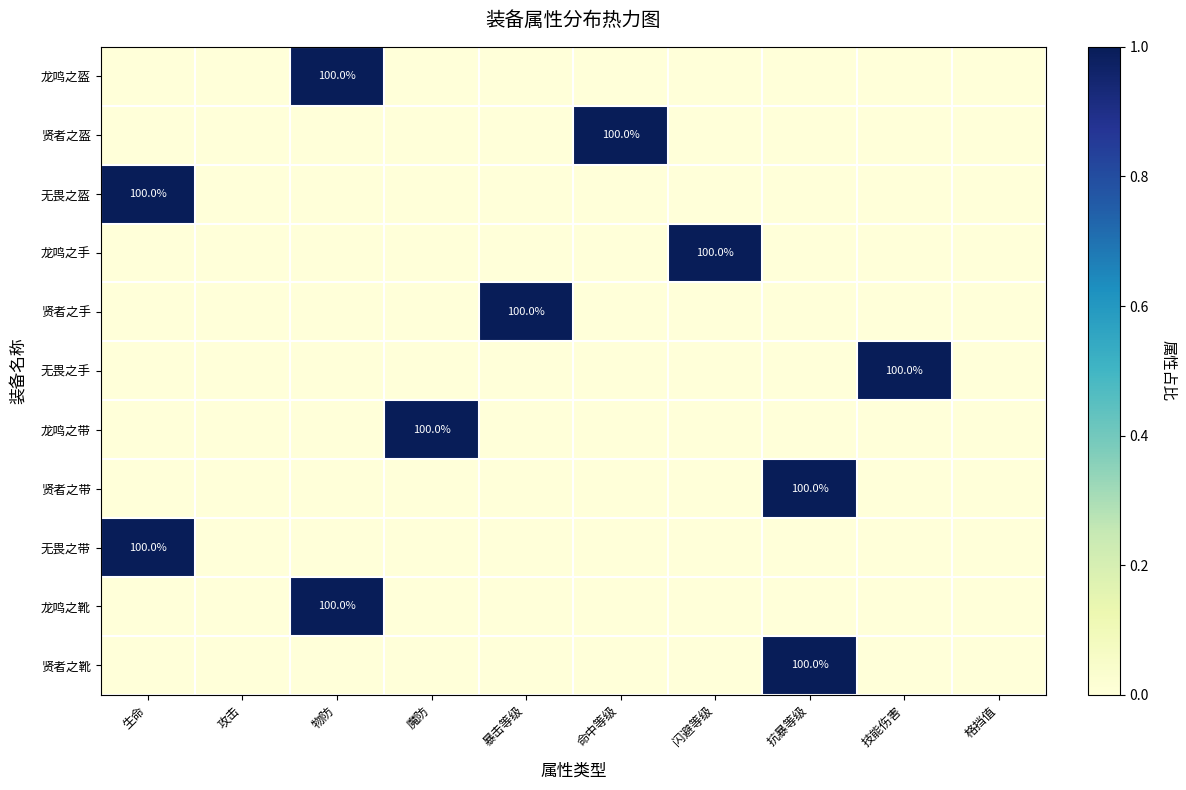

The 无畏之手 series shows 100 at 技能伤害. True or false?

True